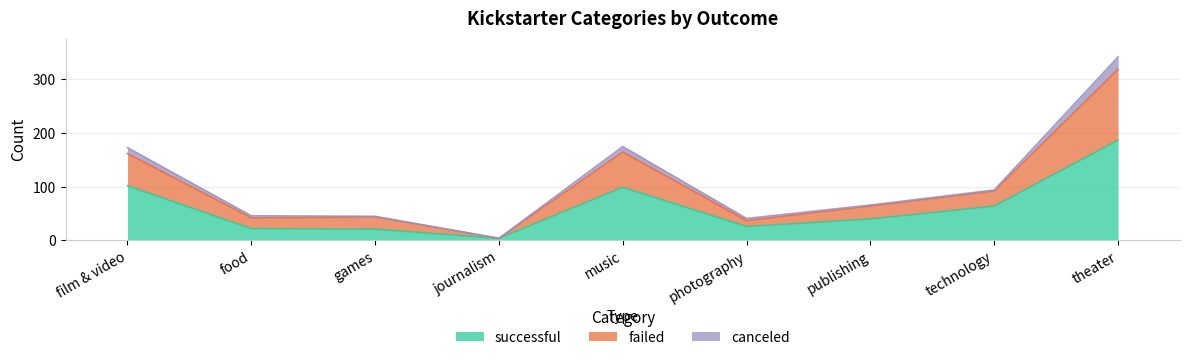

The successful series shows 21 at games. True or false?

True